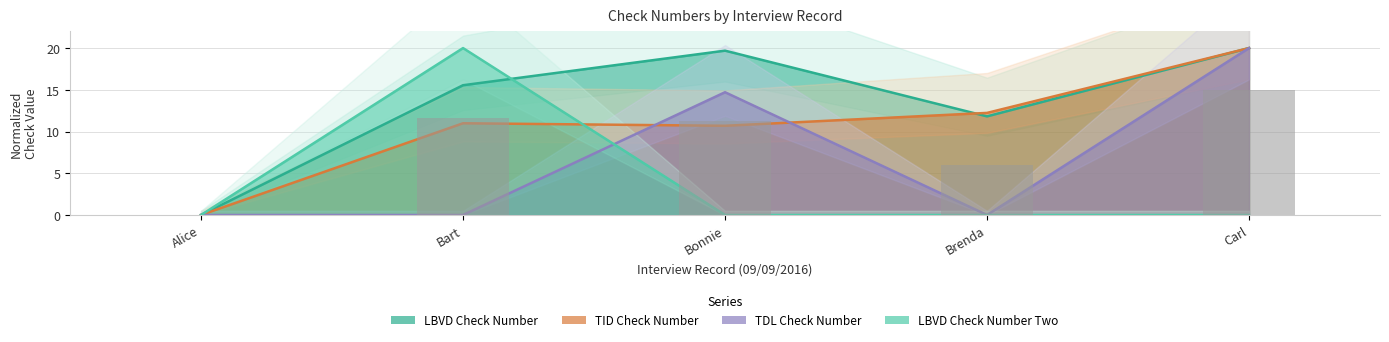

Where does the TID Check Number series first go above 10?

Bart